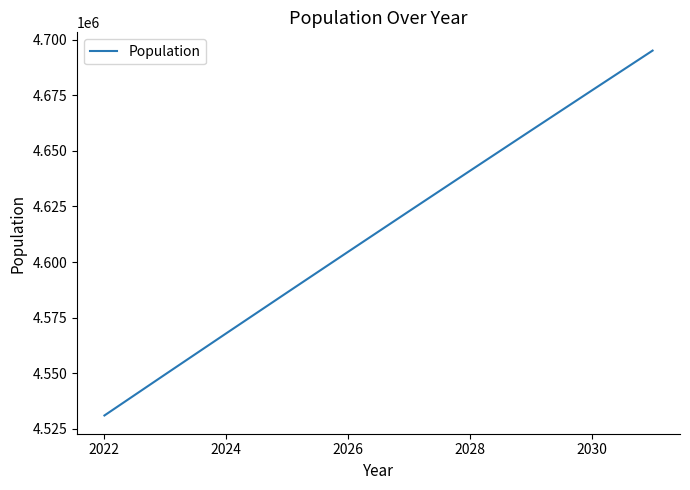

What is the difference between the maximum and minimum values?

164075.0